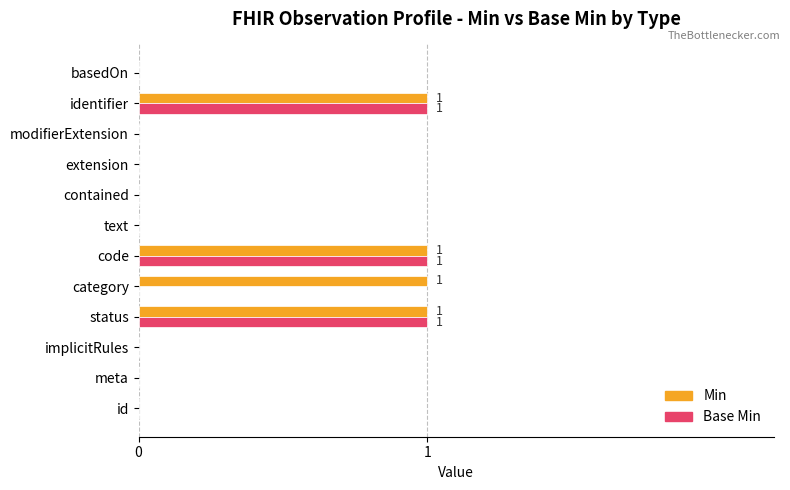

What is the sum of all Min values?

4